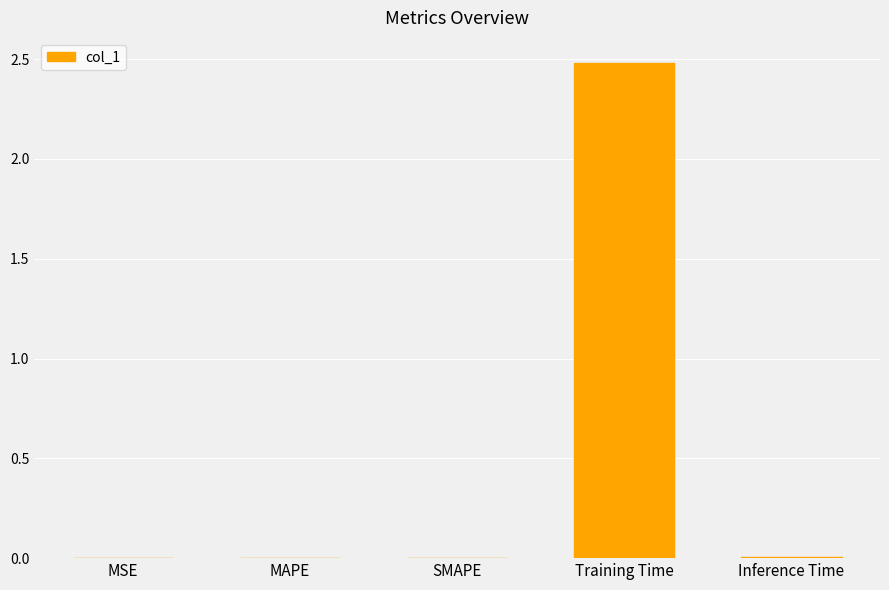

The chart shows a value of 0.0 at MAPE. True or false?

True